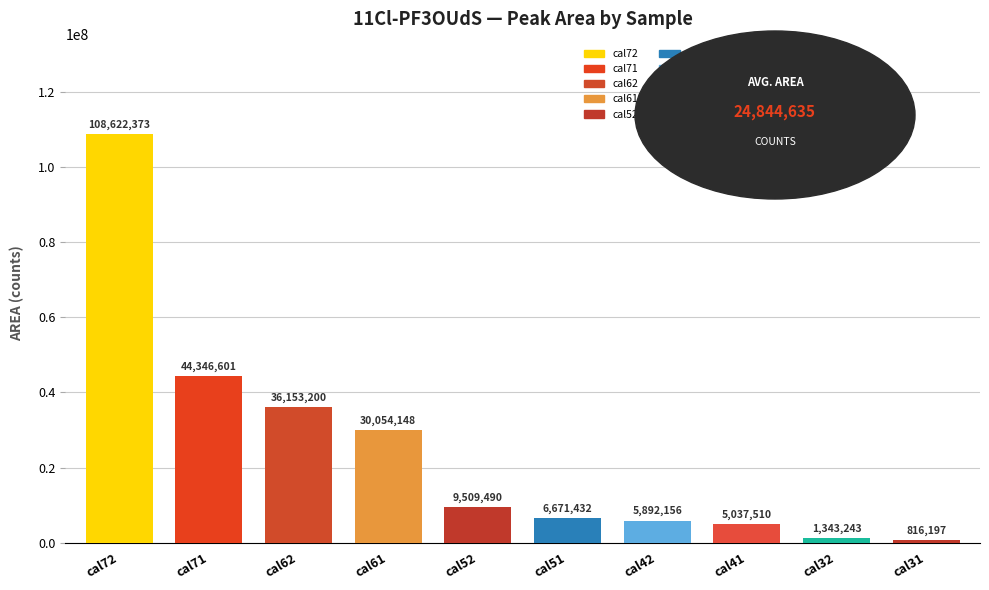

What is the sum of all values?

248446350